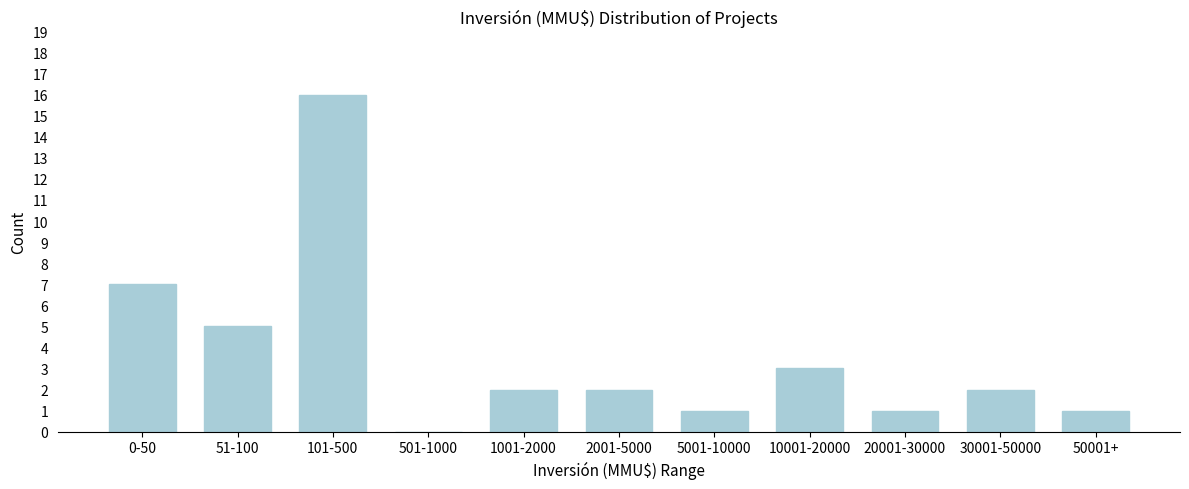

Reading left to right, extract all data points from this chart.

0-50=7	51-100=5	101-500=16	501-1000=0	1001-2000=2	2001-5000=2	5001-10000=1	10001-20000=3	20001-30000=1	30001-50000=2	50001+=1